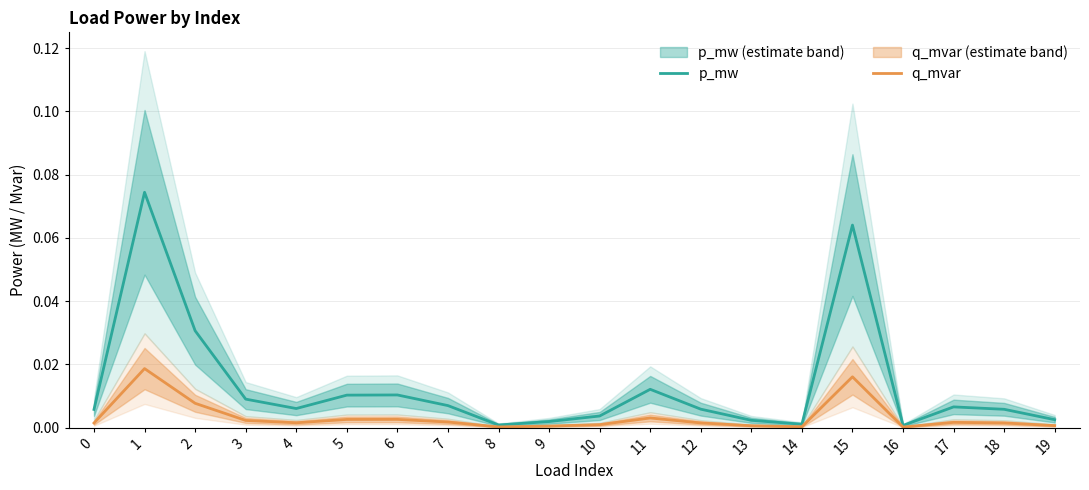

True or false: q_mvar and p_mw intersect in this chart.

False